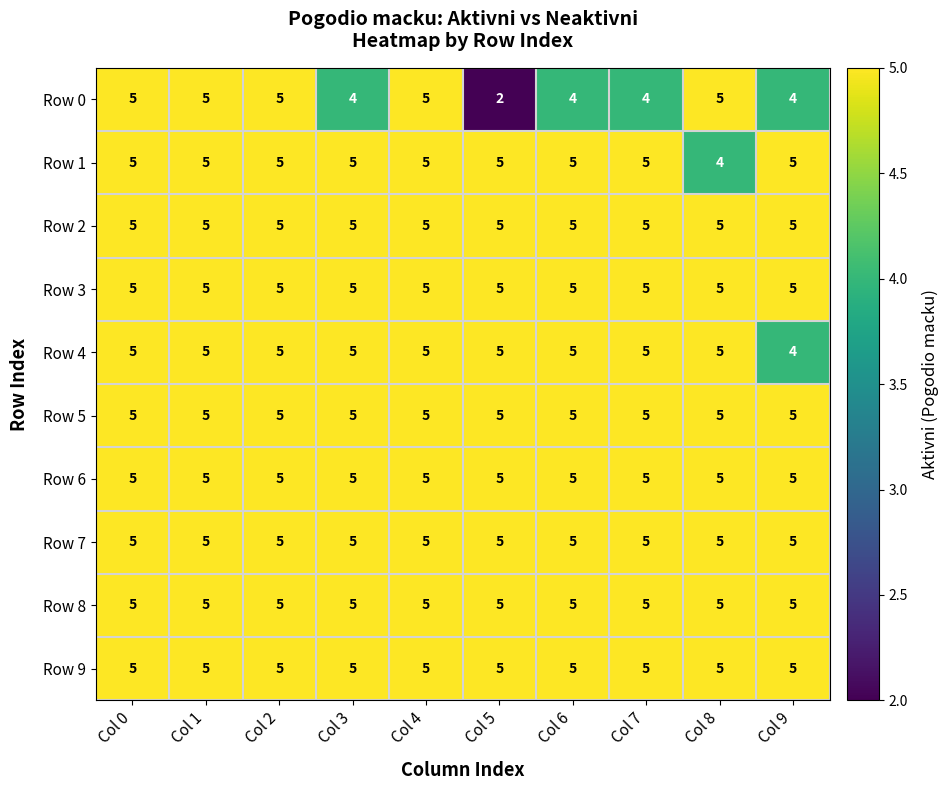

Is it true that Row 3 equals 5 at Col 3?

True